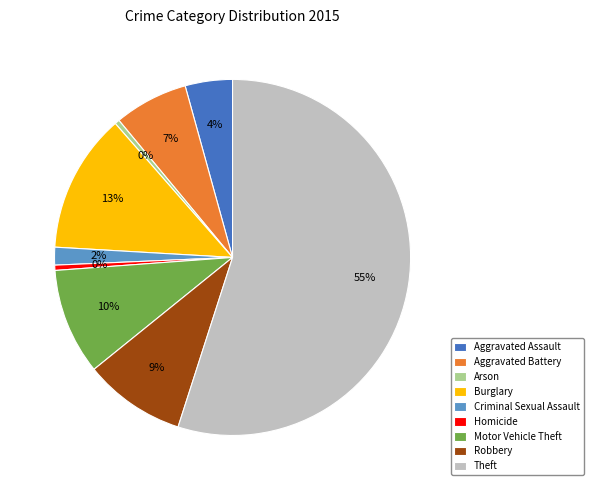

Count the number of slices in the pie.

9